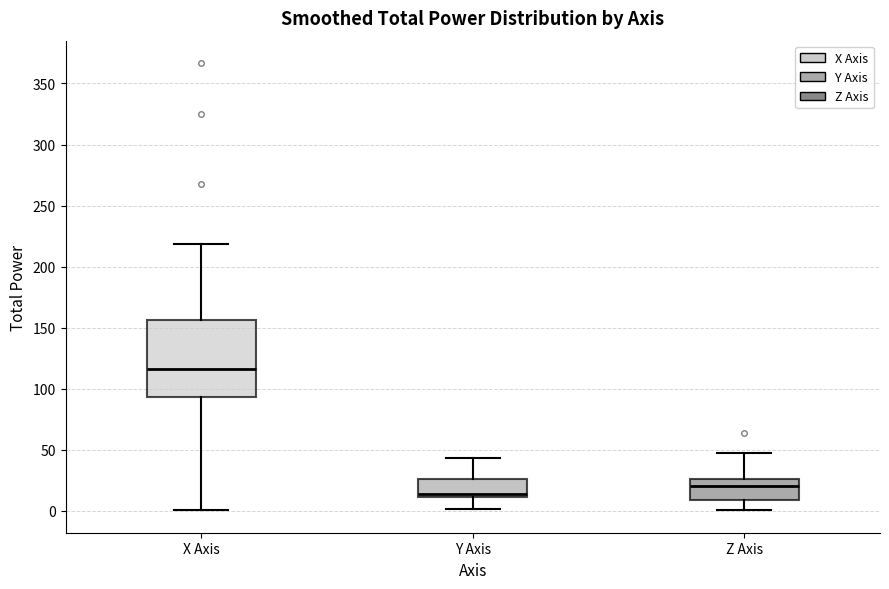

Reading left to right, transcribe this box plot: for each box, give where its median line is, the range the box spans, and where its two whiskers end, as read against the y-axis. The values are not printed on the chart, so give them approximately, as read against the axis.

X Axis: median 115, box 95 to 155, whiskers 0 to 220
Y Axis: median 15, box 10 to 25, whiskers 0 to 45
Z Axis: median 20, box 10 to 25, whiskers 0 to 45